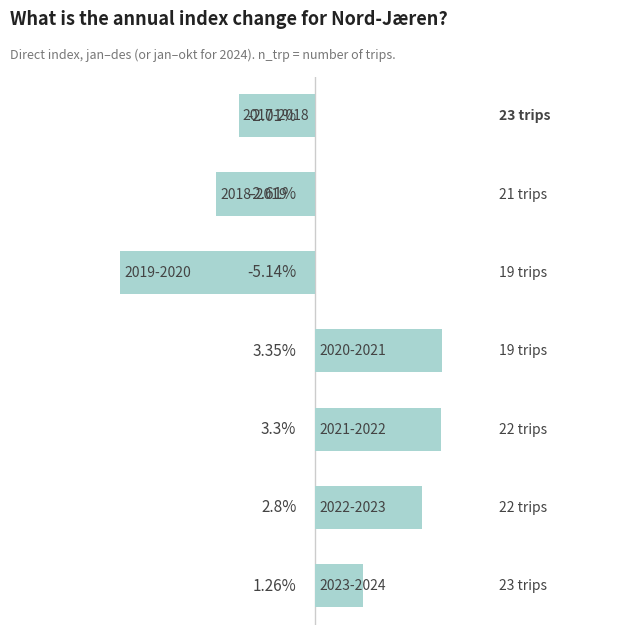

Are the bars horizontal?

Yes